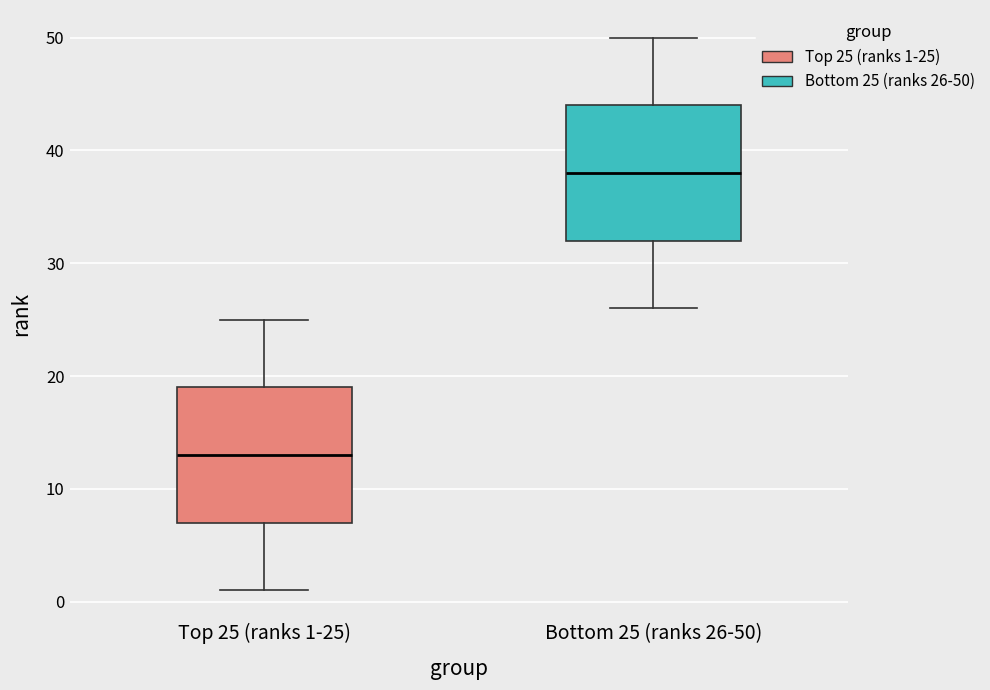

Which box has the highest median line?

Bottom 25 (ranks 26-50)